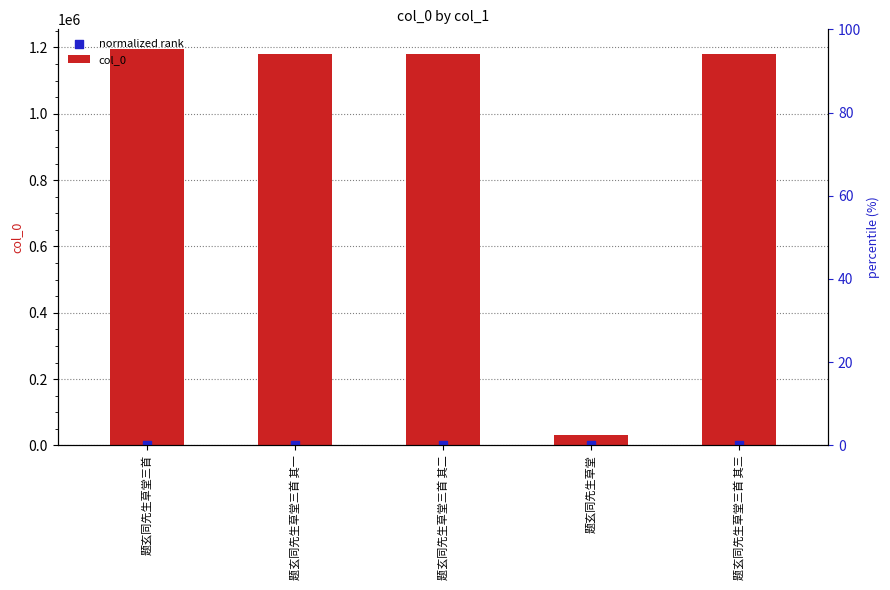

What is the total value across all series at 题玄同先生草堂三首?

1195133.0